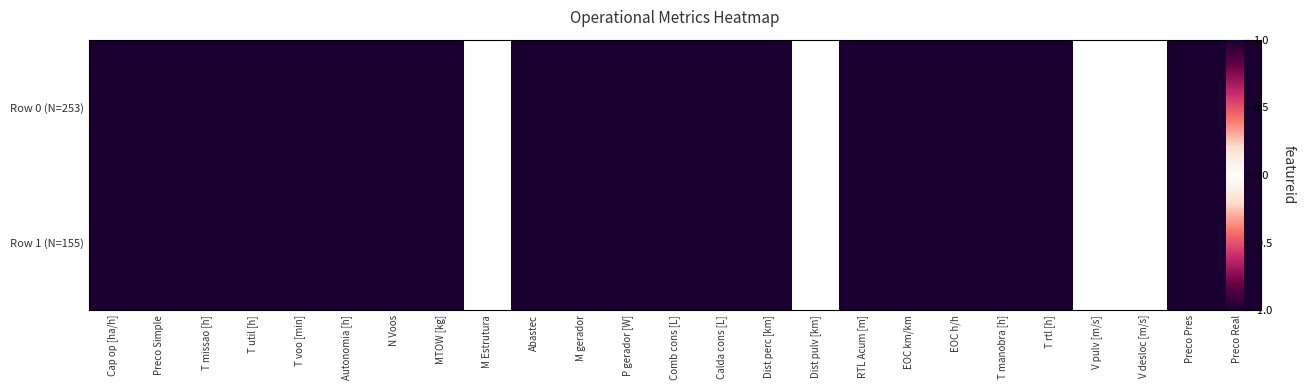

Between EOC h/h and T util [h], which is larger?

T util [h]